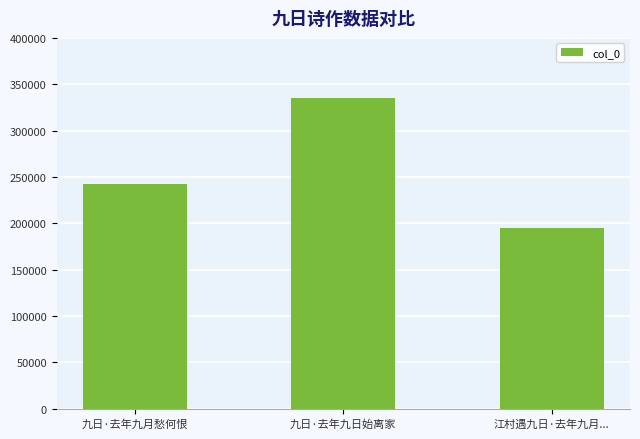

At which label is the value closest to 265391?

九日·去年九月愁何恨